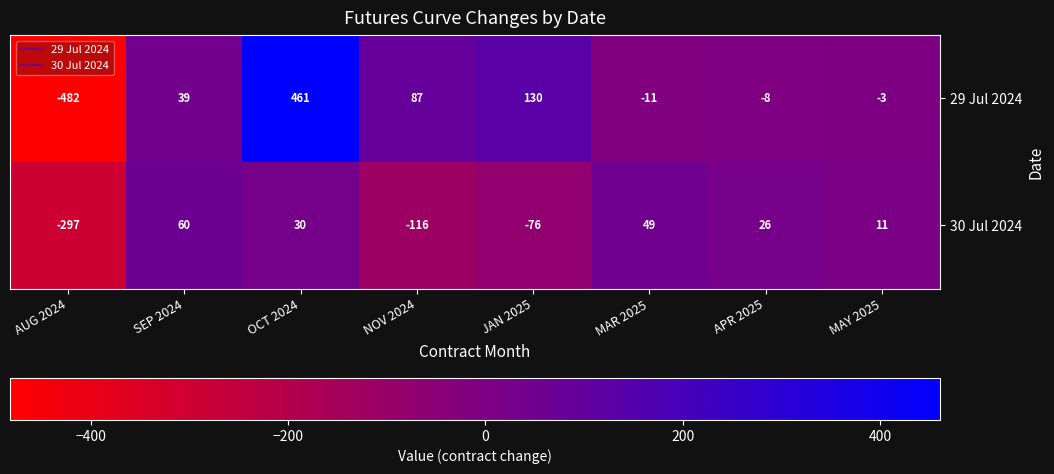

Rank the series by their maximum value, from lowest to highest.

30 Jul 2024, 29 Jul 2024